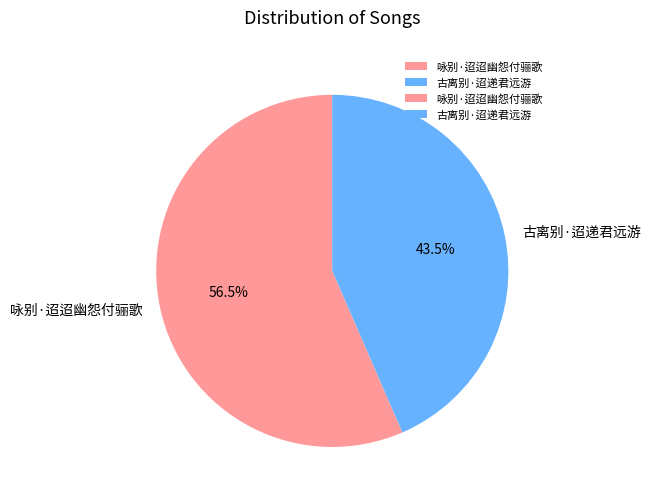

To the nearest percent, what is the average slice percentage?

50%